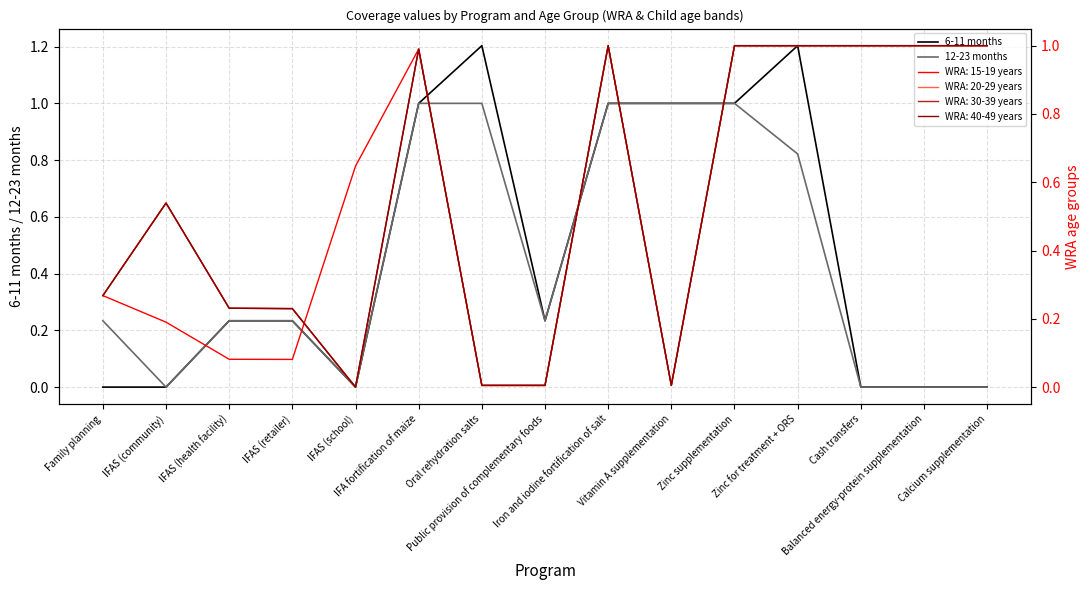

Which has a higher value, IFAS (retailer) or Cash transfers?

IFAS (retailer)